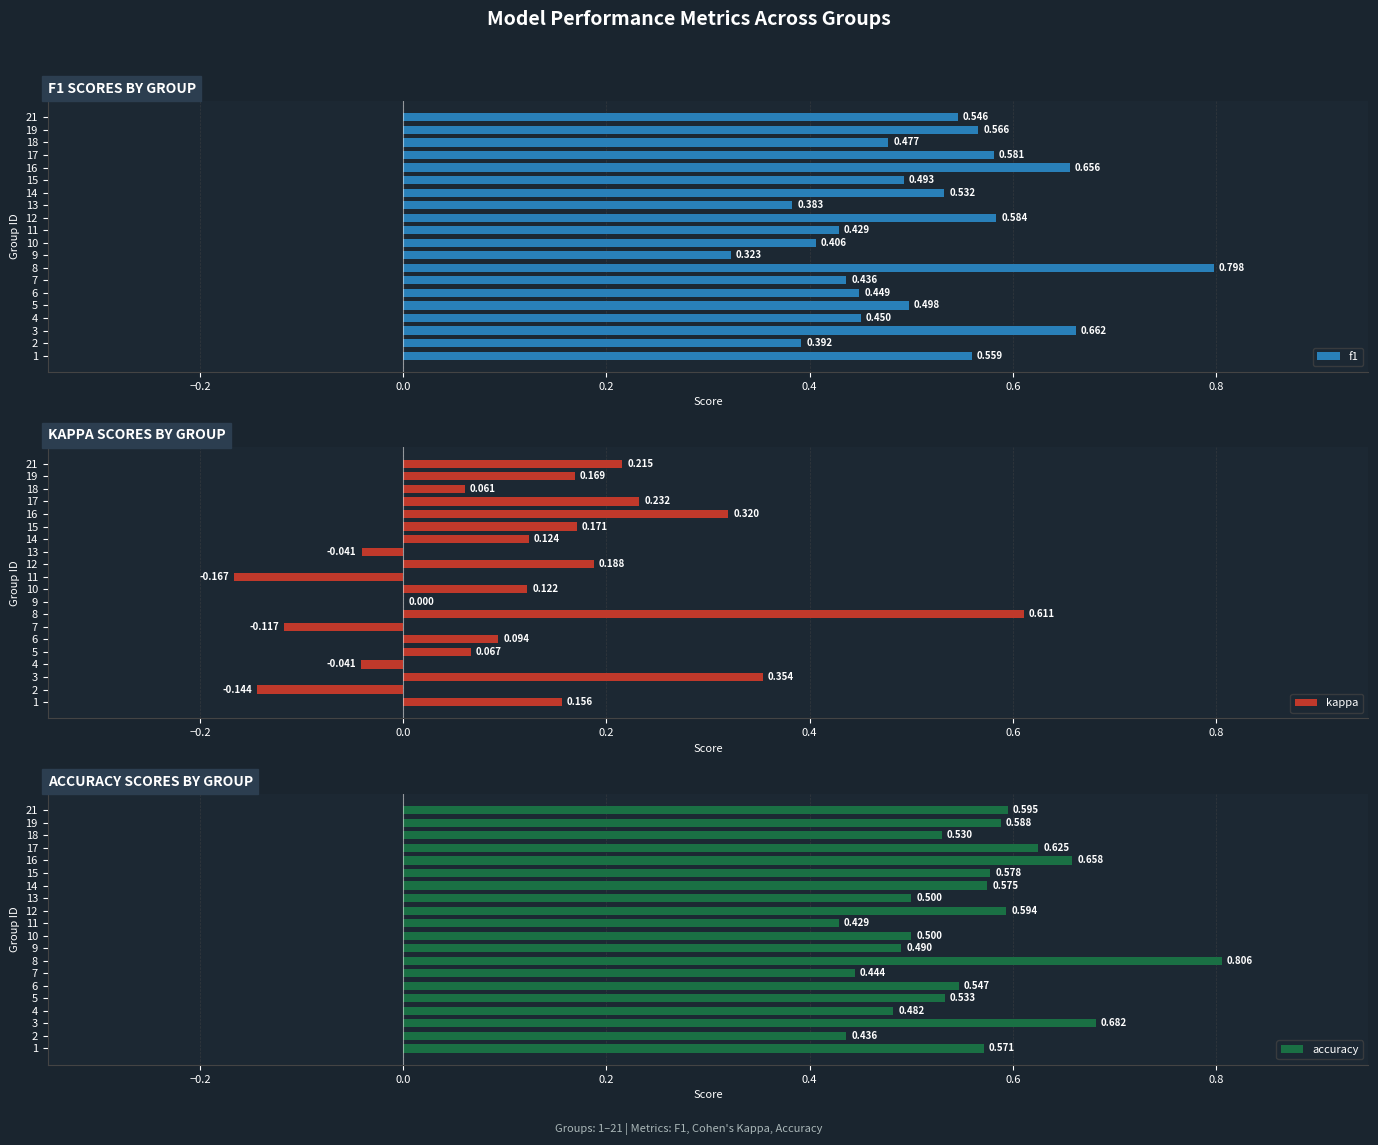

How many f1 values are between 0 and 1?

20